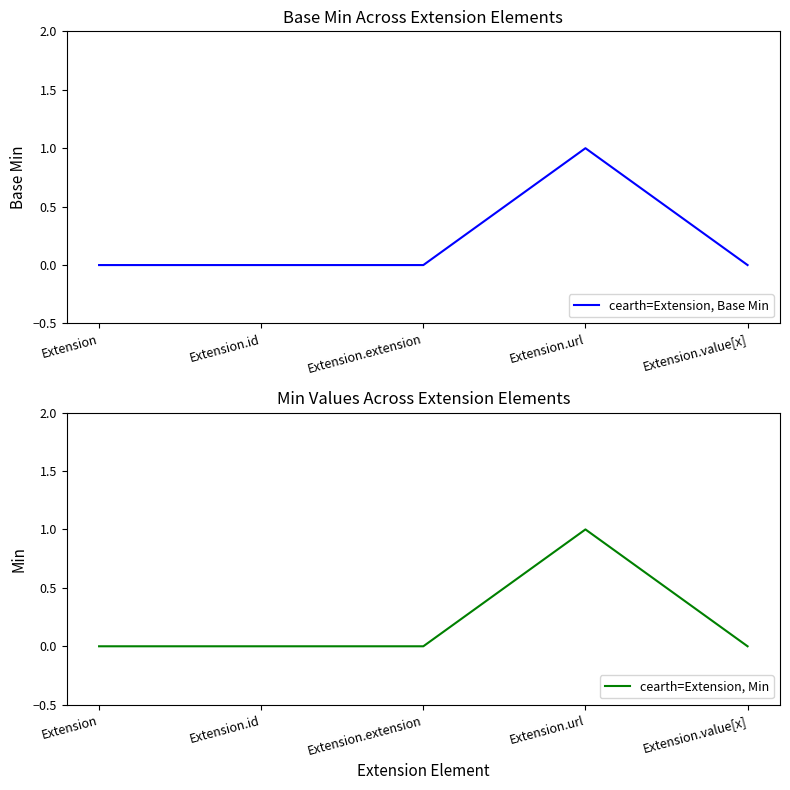

What is the difference between the maximum and minimum values in the cearth=Extension, Min series?

1